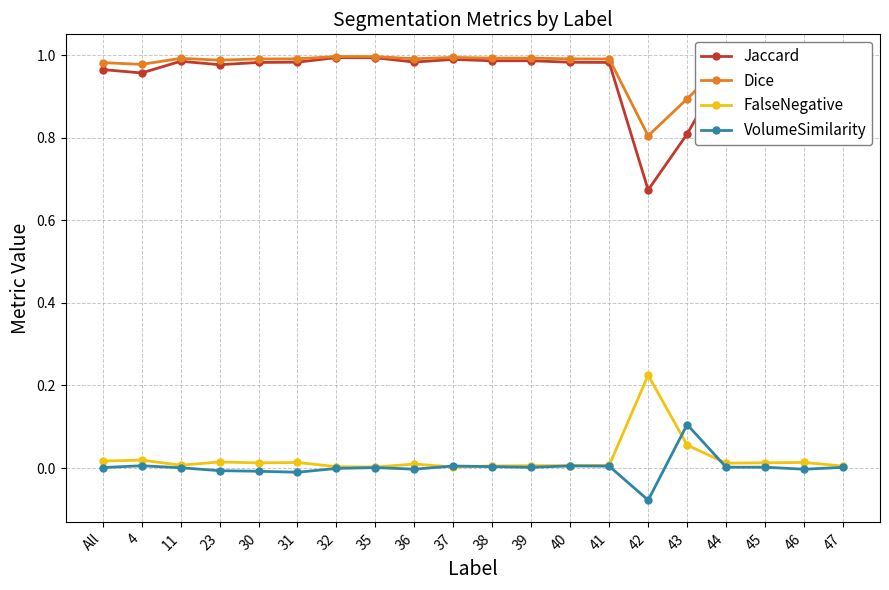

Which series has the widest spread of values?

Jaccard